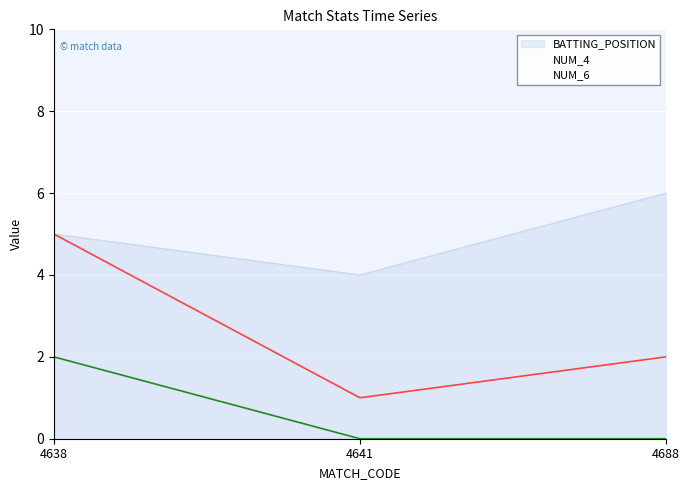

Rank the series by their average value, from lowest to highest.

NUM_6, NUM_4, BATTING_POSITION